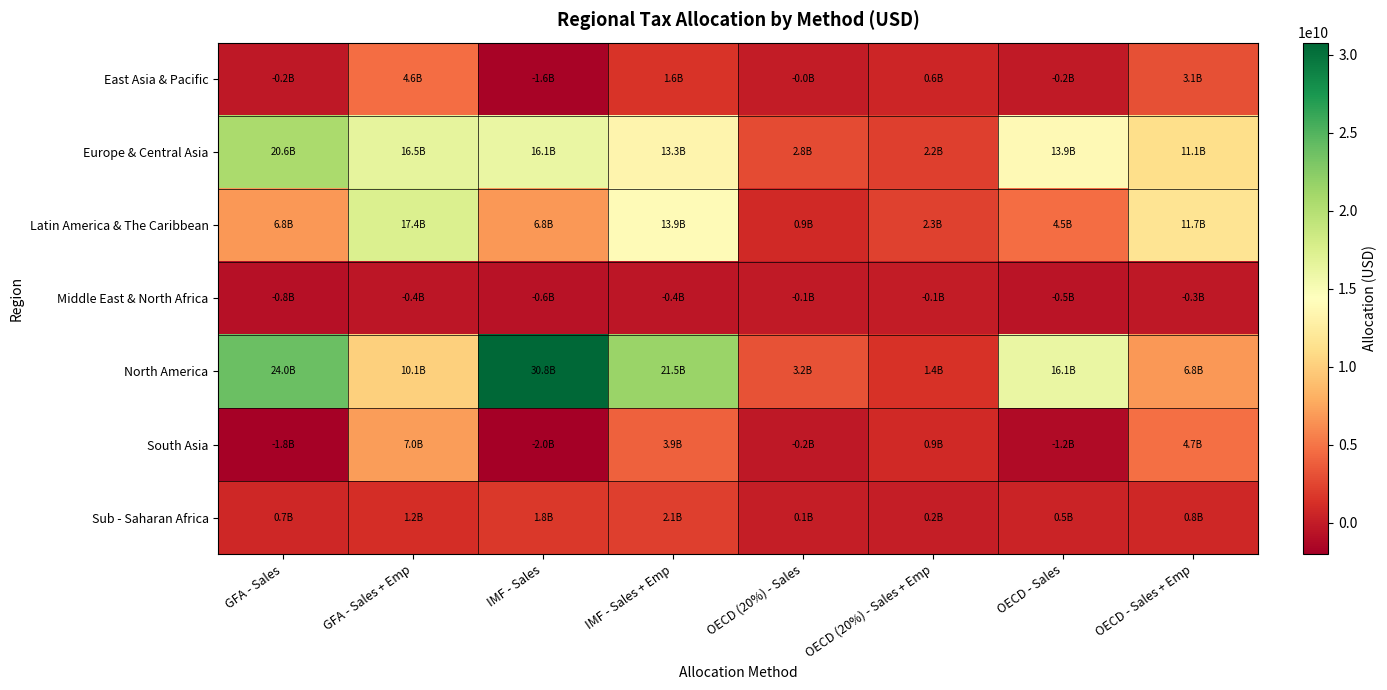

Reading left to right, transcribe all the data shown in this chart.

East Asia & Pacific: GFA - Sales=-228015520.6	GFA - Sales + Emp=4564245616.3	IMF - Sales=-1646086208.6	IMF - Sales + Emp=1573393188.9	OECD (20%) - Sales=-30636530.4	OECD (20%) - Sales + Emp=613259349.1	OECD - Sales=-153182652.2	OECD - Sales + Emp=3066296745.3
Europe & Central Asia: GFA - Sales=20619503709.7	GFA - Sales + Emp=16497511277.1	IMF - Sales=16063691345.7	IMF - Sales + Emp=13294503829.7	OECD (20%) - Sales=2770469533.4	OECD (20%) - Sales + Emp=2216632030.2	OECD - Sales=13852347667.2	OECD - Sales + Emp=11083160151.2
Latin America & The Caribbean: GFA - Sales=6755495624.9	GFA - Sales + Emp=17352086536.3	IMF - Sales=6826269118.3	IMF - Sales + Emp=13945143726.4	OECD (20%) - Sales=907679208.7	OECD (20%) - Sales + Emp=2331454130.4	OECD - Sales=4538396043.7	OECD - Sales + Emp=11657270651.8
Middle East & North Africa: GFA - Sales=-760352914.0	GFA - Sales + Emp=-409912303.9	IMF - Sales=-594064045.0	IMF - Sales + Emp=-358635237.6	OECD (20%) - Sales=-102162235.0	OECD (20%) - Sales + Emp=-55076473.5	OECD - Sales=-510811174.8	OECD - Sales + Emp=-275382367.4
North America: GFA - Sales=23989358611.9	GFA - Sales + Emp=10148153477.9	IMF - Sales=30784415817.7	IMF - Sales + Emp=21485783399.3	OECD (20%) - Sales=3223248633.7	OECD (20%) - Sales + Emp=1363522150.0	OECD - Sales=16116243168.7	OECD - Sales + Emp=6817610750.2
South Asia: GFA - Sales=-1805911352.1	GFA - Sales + Emp=6993878430.4	IMF - Sales=-1999685479.9	IMF - Sales + Emp=3912083745.1	OECD (20%) - Sales=-242645140.8	OECD (20%) - Sales + Emp=939708704.2	OECD - Sales=-1213225704.1	OECD - Sales + Emp=4698543520.9
Sub - Saharan Africa: GFA - Sales=748038230.5	GFA - Sales + Emp=1164073014.1	IMF - Sales=1834293858.2	IMF - Sales + Emp=2113789356.5	OECD (20%) - Sales=100507614.4	OECD (20%) - Sales + Emp=156406714.0	OECD - Sales=502538071.9	OECD - Sales + Emp=782033570.1